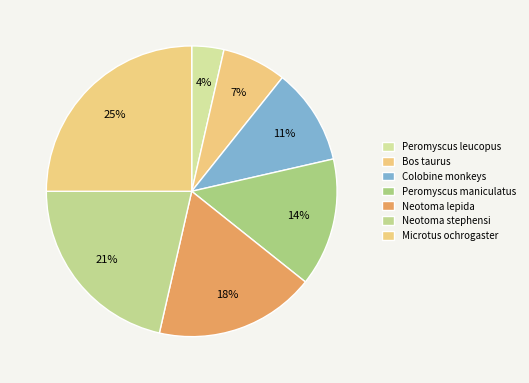

Rank the categories by value from highest to lowest.

Microtus ochrogaster, Neotoma stephensi, Neotoma lepida, Peromyscus maniculatus, Colobine monkeys, Bos taurus, Peromyscus leucopus